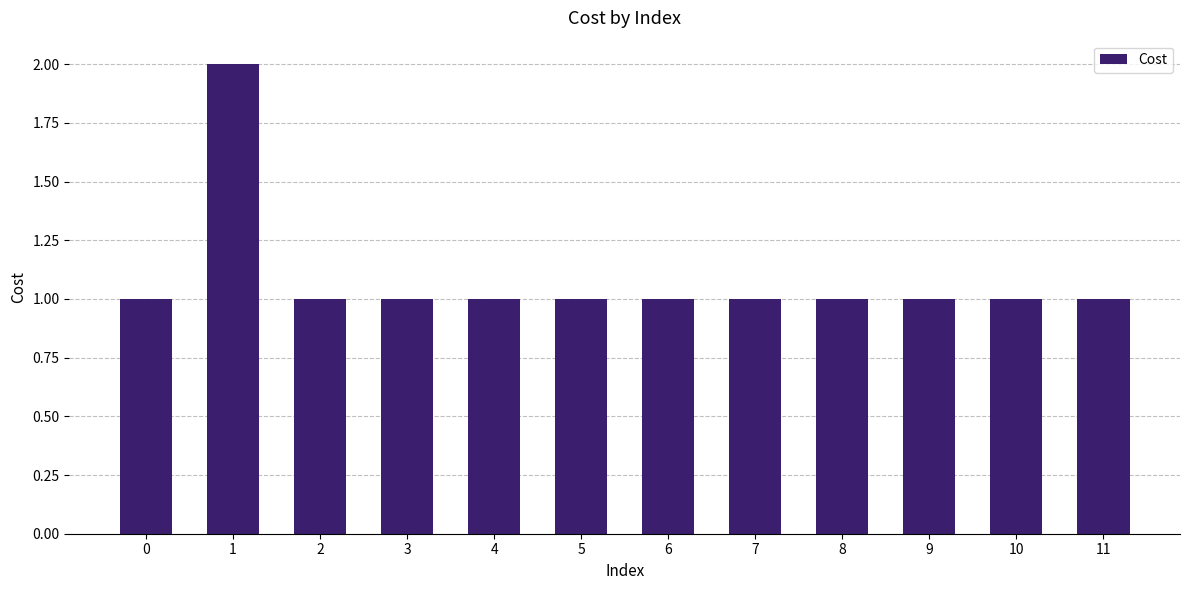

Reading left to right, extract all data points from this chart.

0=1	1=2	2=1	3=1	4=1	5=1	6=1	7=1	8=1	9=1	10=1	11=1